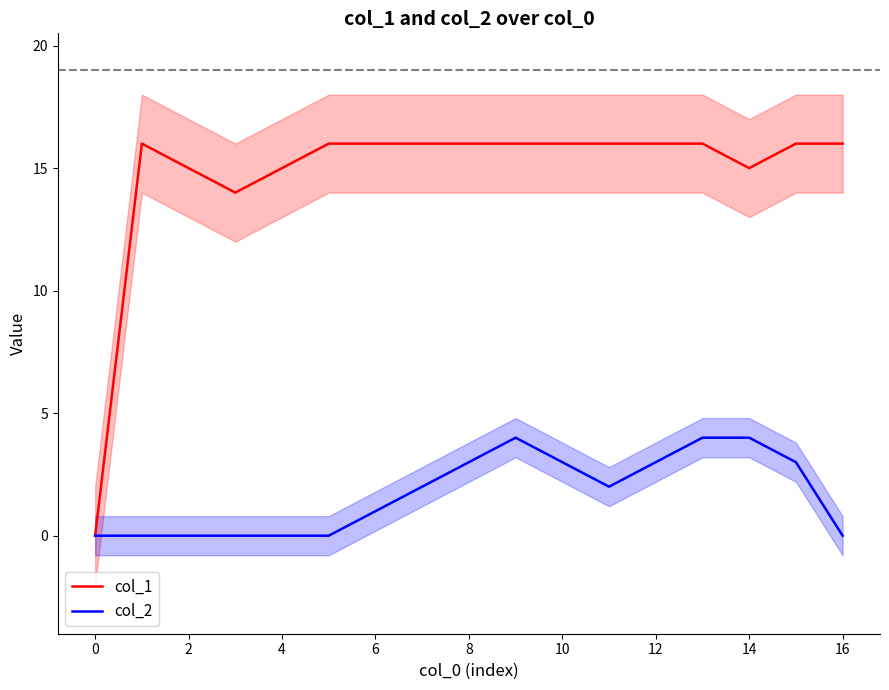

How many values in the col_2 series are below 2?

8